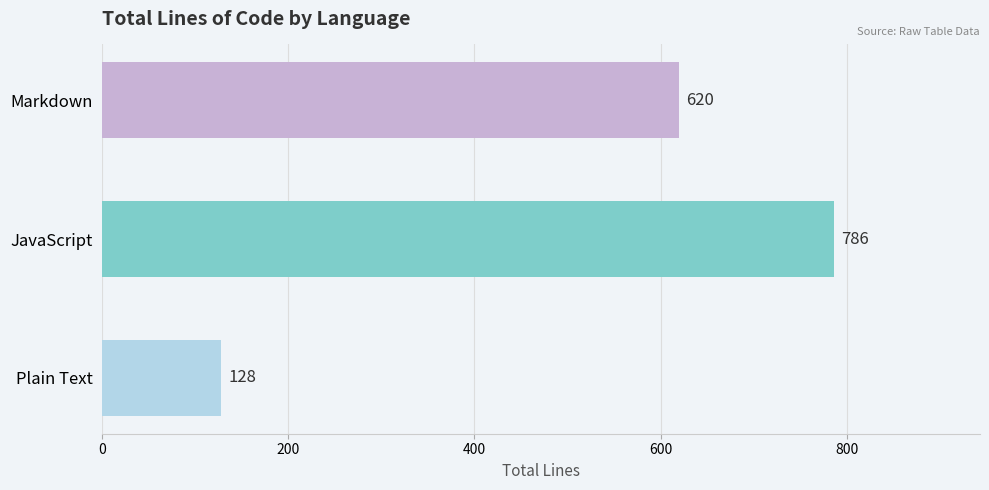

Reading bottom to top, list all the values displayed in this chart.

Plain Text=128	JavaScript=786	Markdown=620